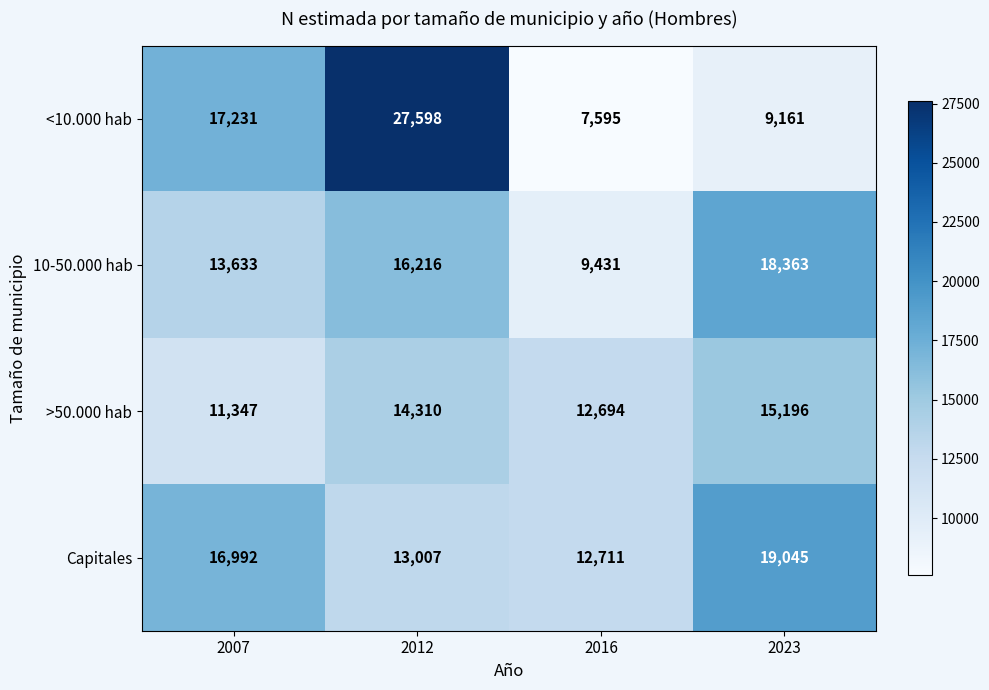

True or false: >50.000 hab has a value of 15806 at 2007.

False